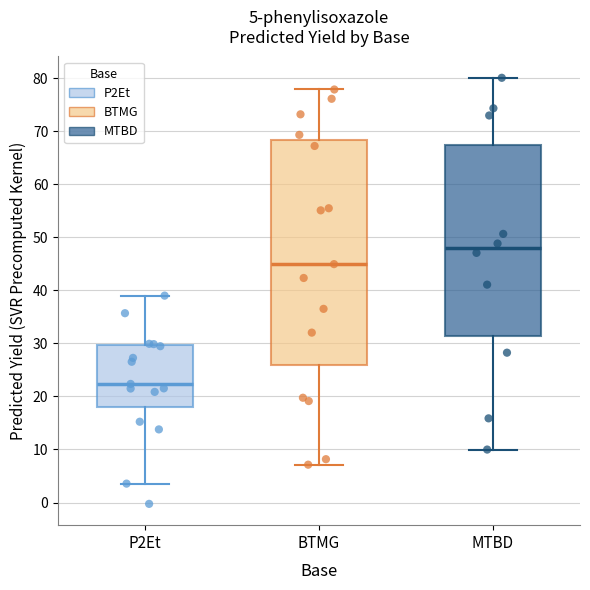

Comparing the boxes themselves (not the whiskers), which one is the tallest?

BTMG